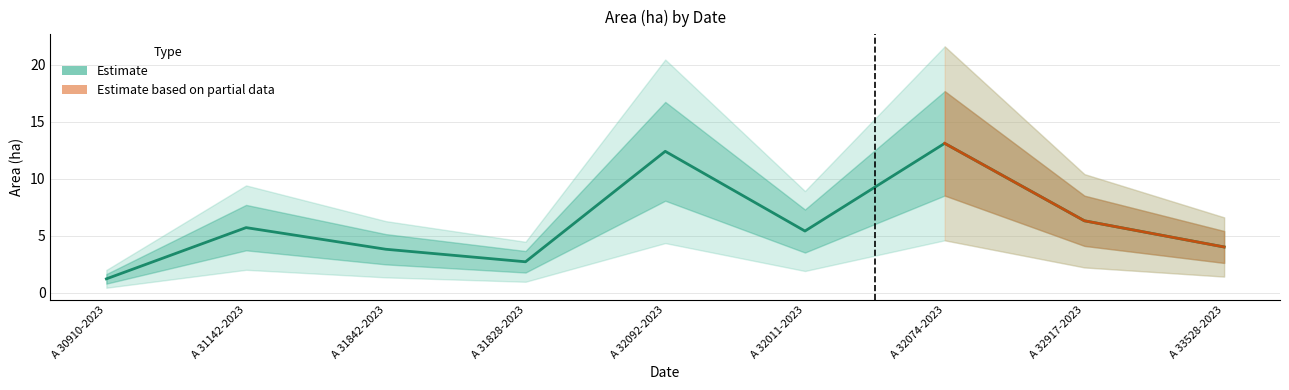

True or false: Fridlysta has more than 0 points higher than both neighbors.

False